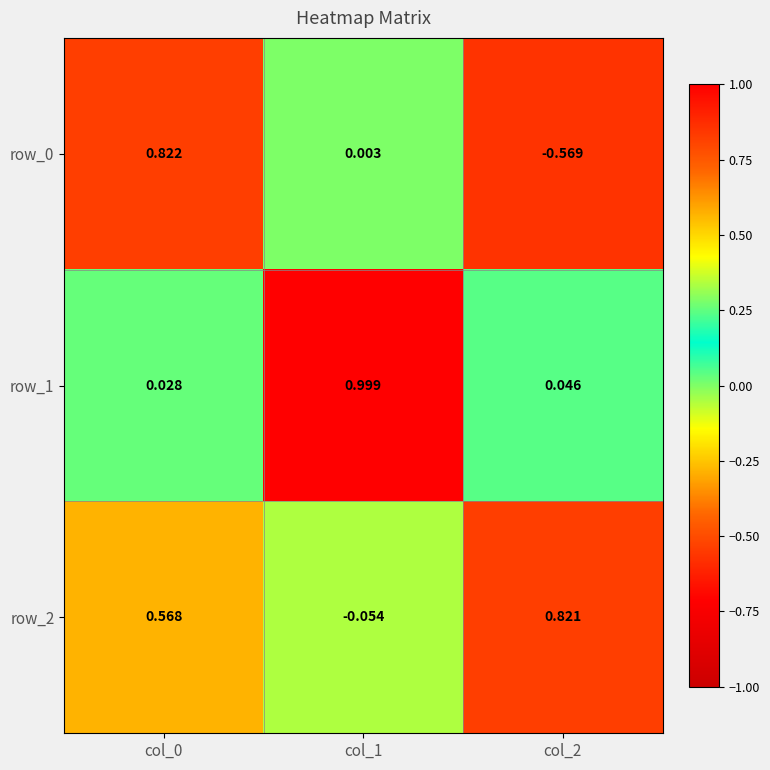

What is the sum of the row_1 values at col_2 and col_1?

1.0